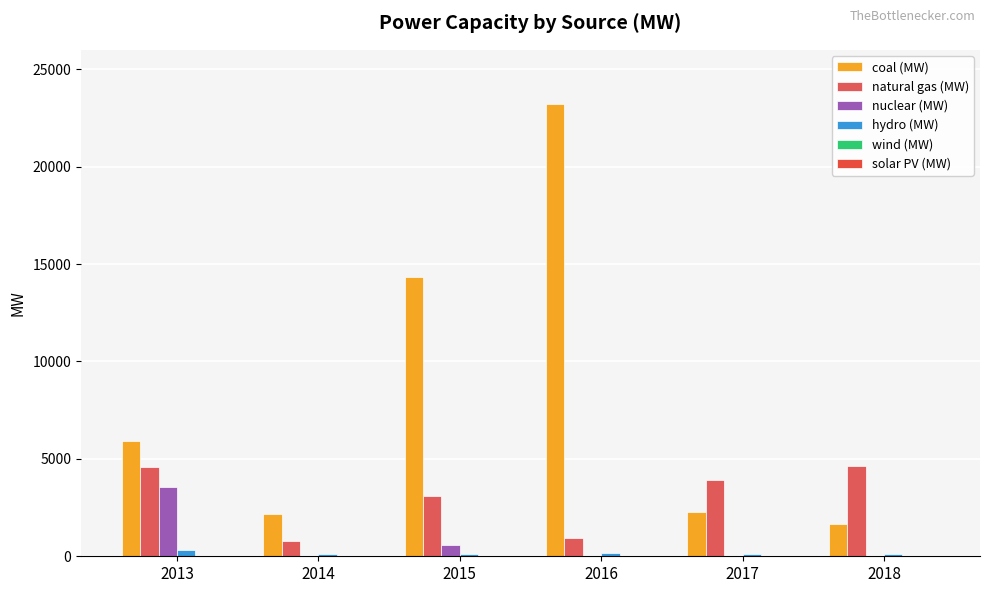

What is the total value across all series at 2018?

6403.1